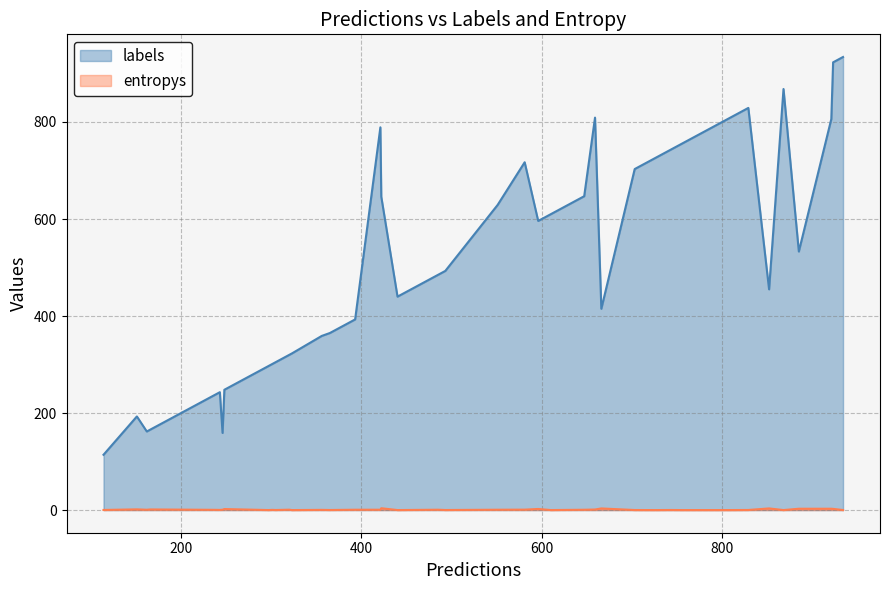

True or false: entropys and labels cross at least once.

False